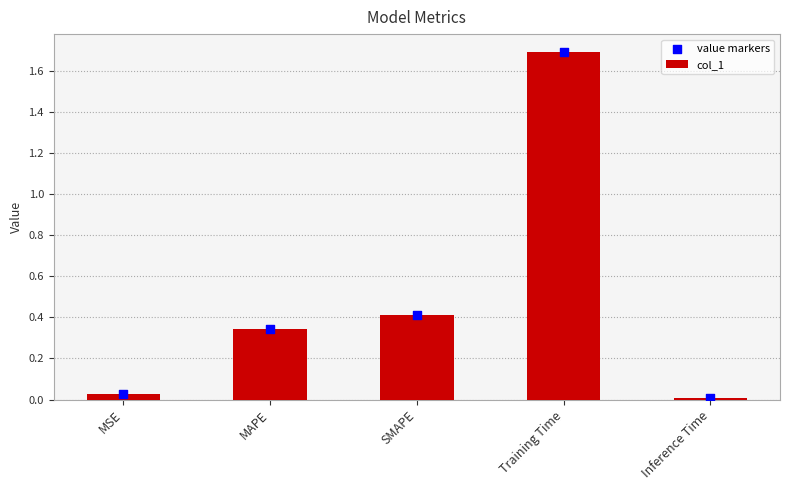

Which series reaches the maximum Y coordinate?

col_1